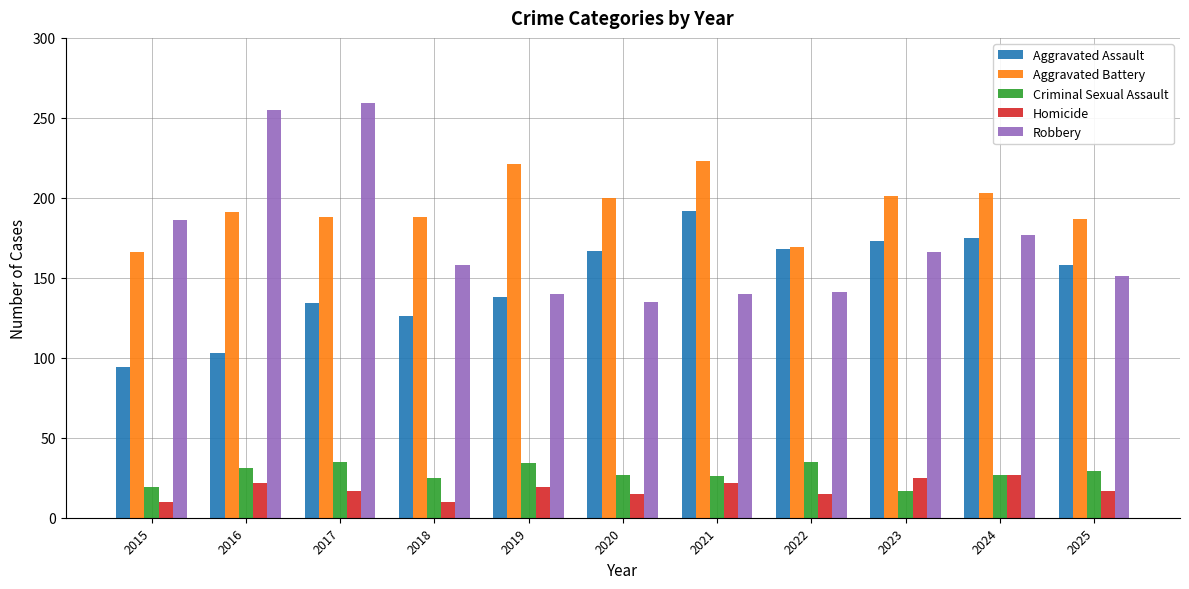

What is the value of the Aggravated Assault bar at the 7th from the left?

192